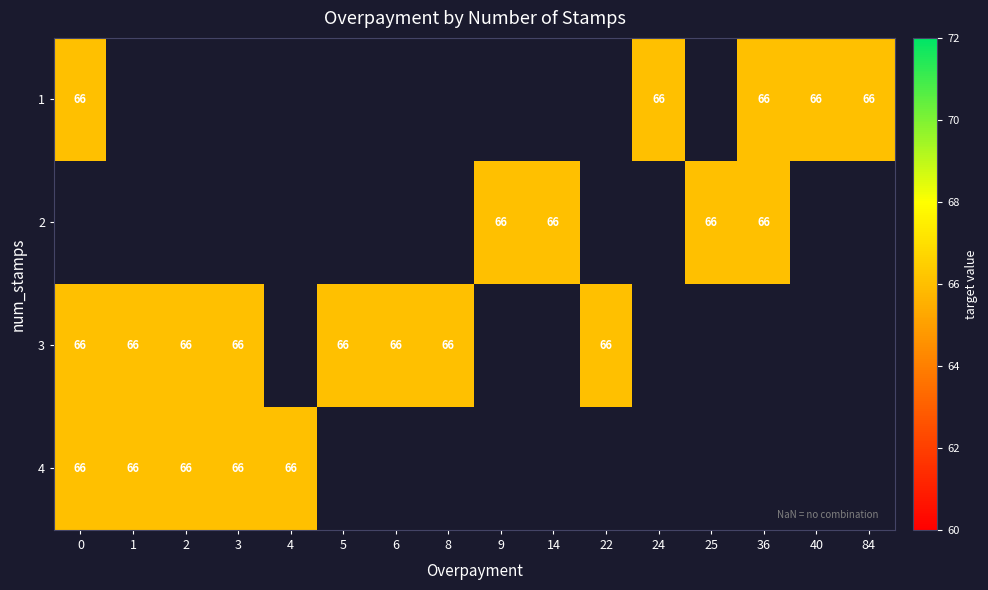

Which has a higher value, 84 or 40?

84